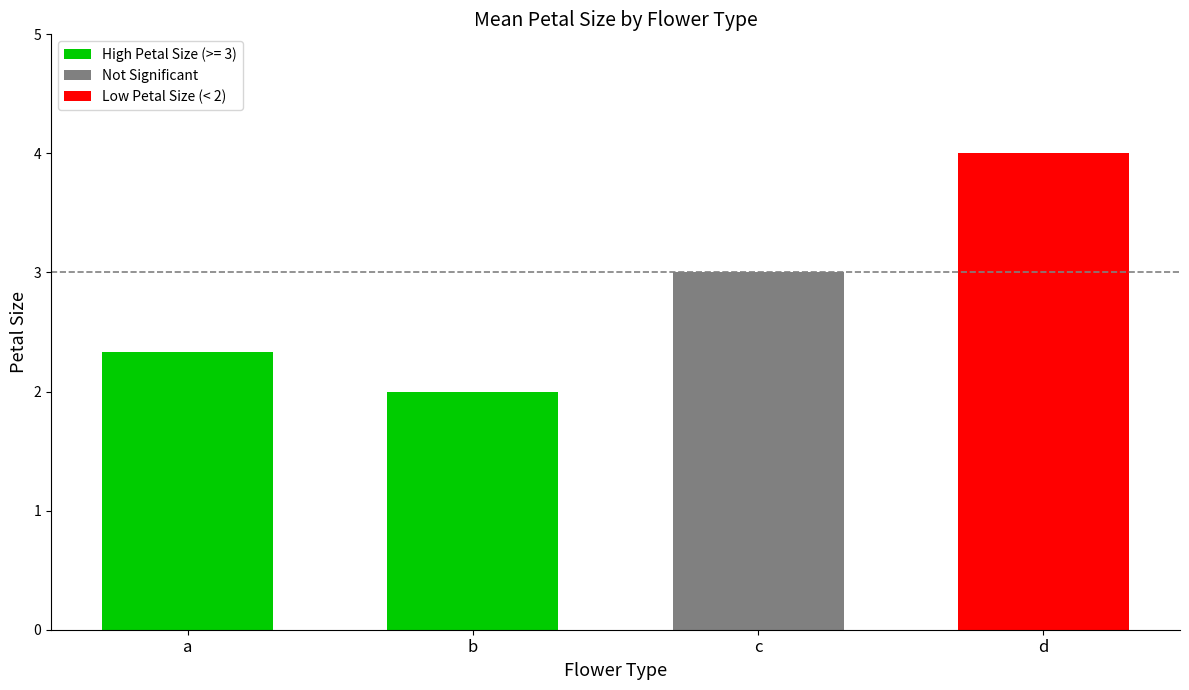

What is the value of the 2nd bar from the left?

2.0